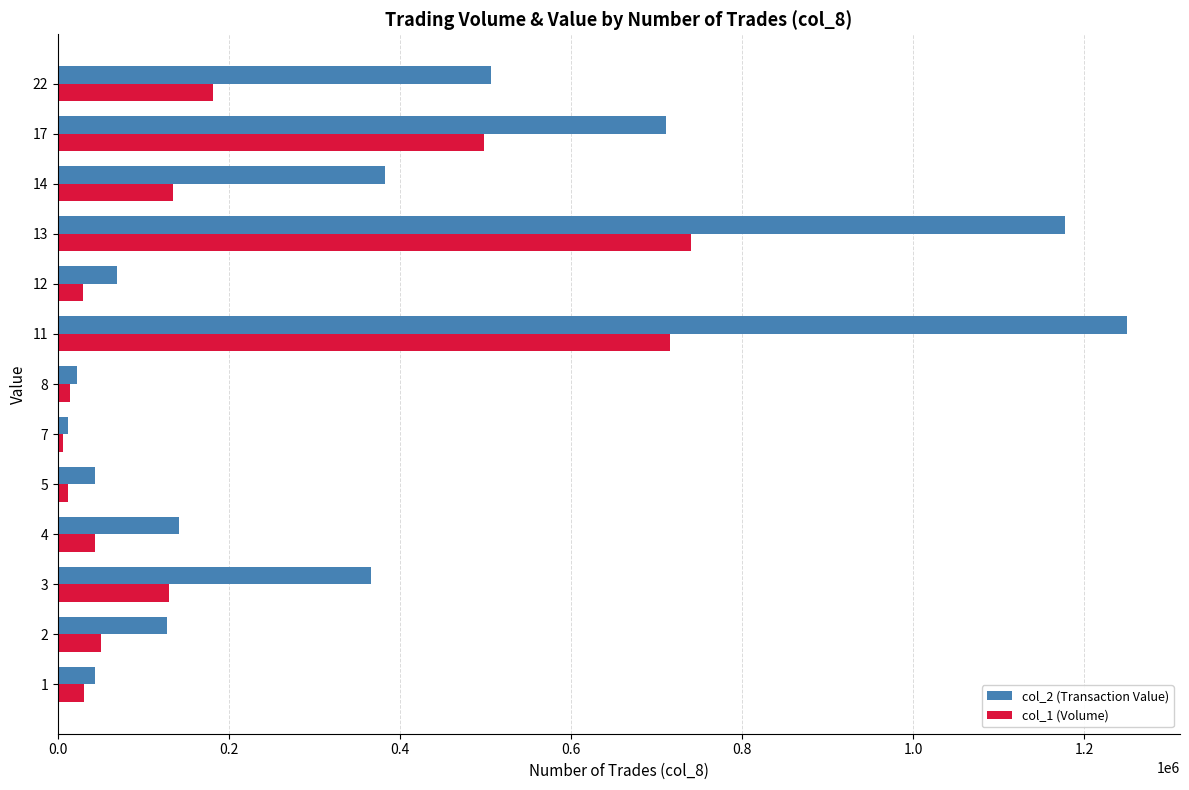

Which series has the widest spread of values?

col_2 (Transaction Value)